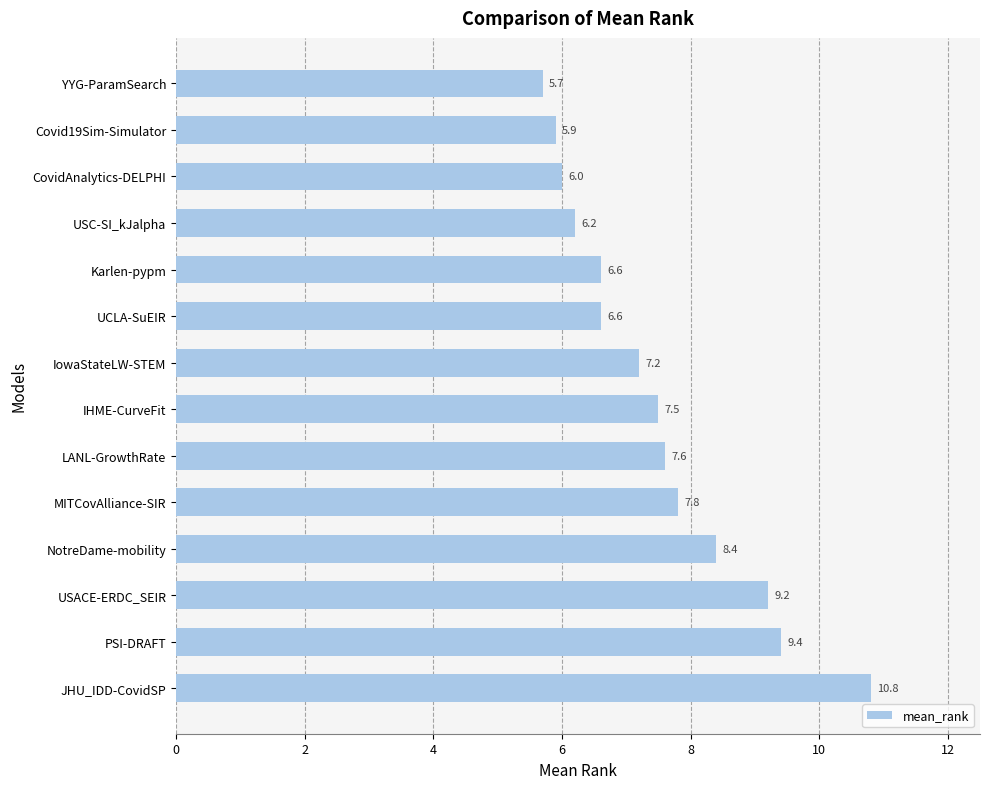

At which label is the value closest to 8?

MITCovAlliance-SIR